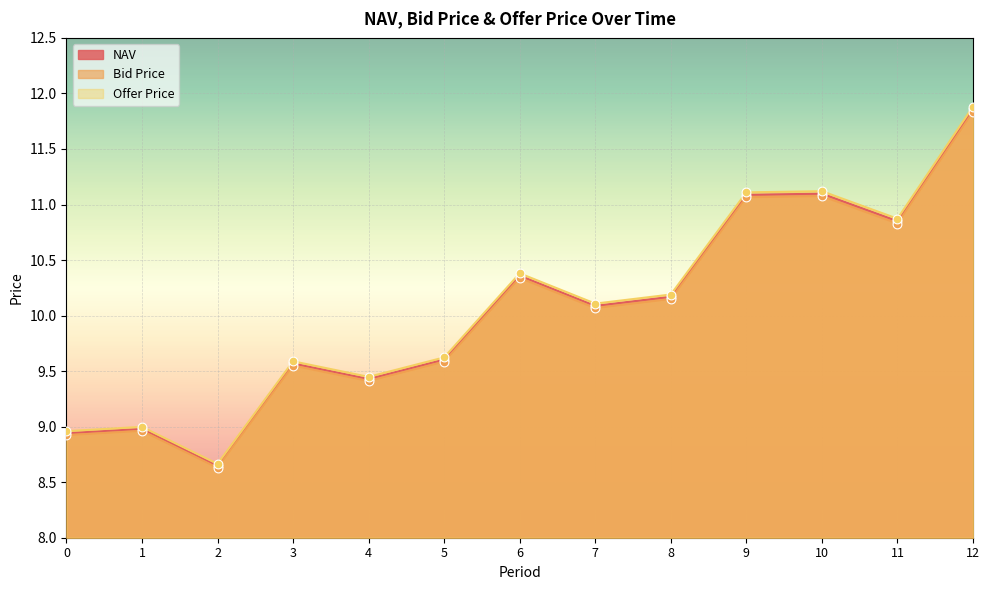

Which series reaches the minimum Y coordinate?

Bid Price